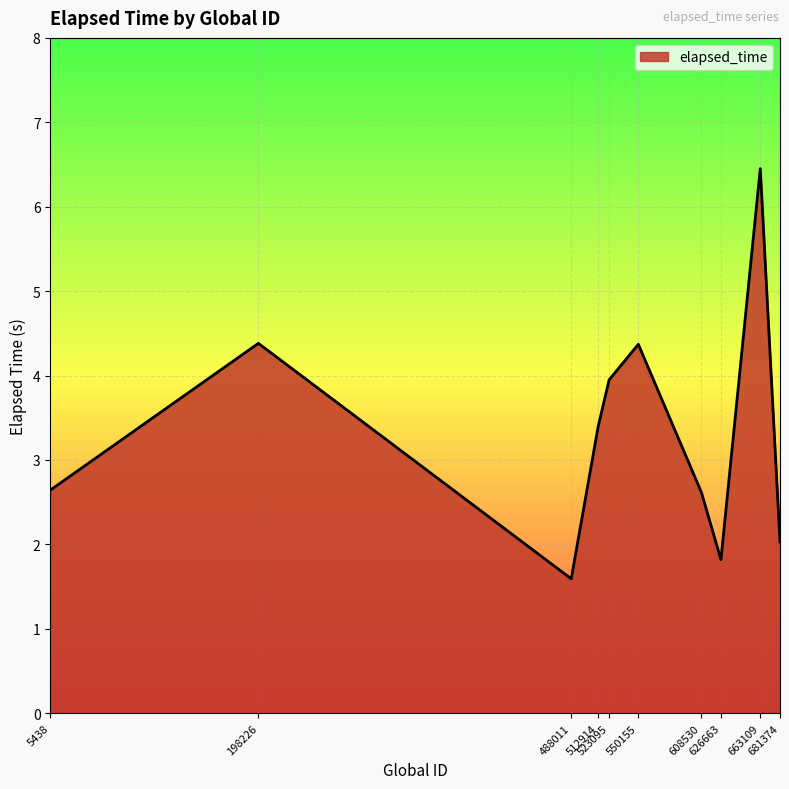

How many interior local valleys (lower than both neighbors) does the data have?

2